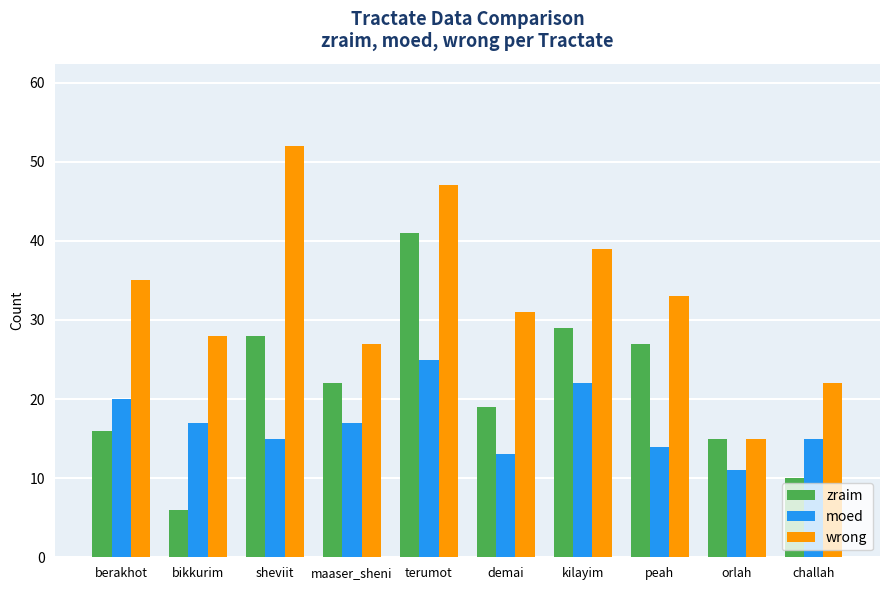

At which label does moed reach its minimum?

orlah